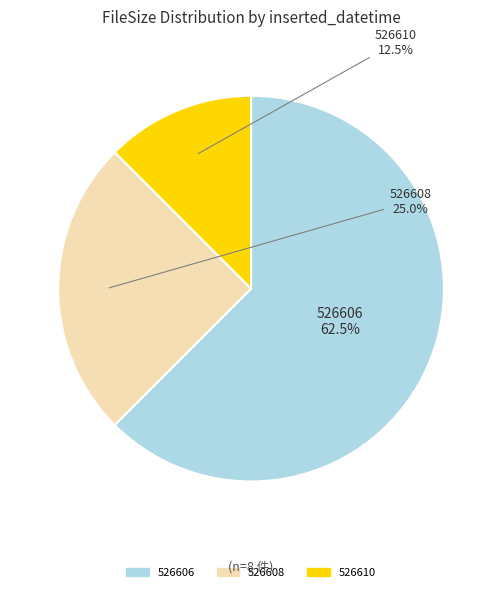

Which slice is the largest?

526606